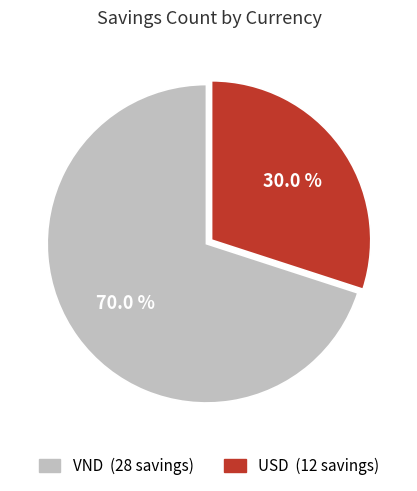

Is it true that VND is 70% of the pie?

True